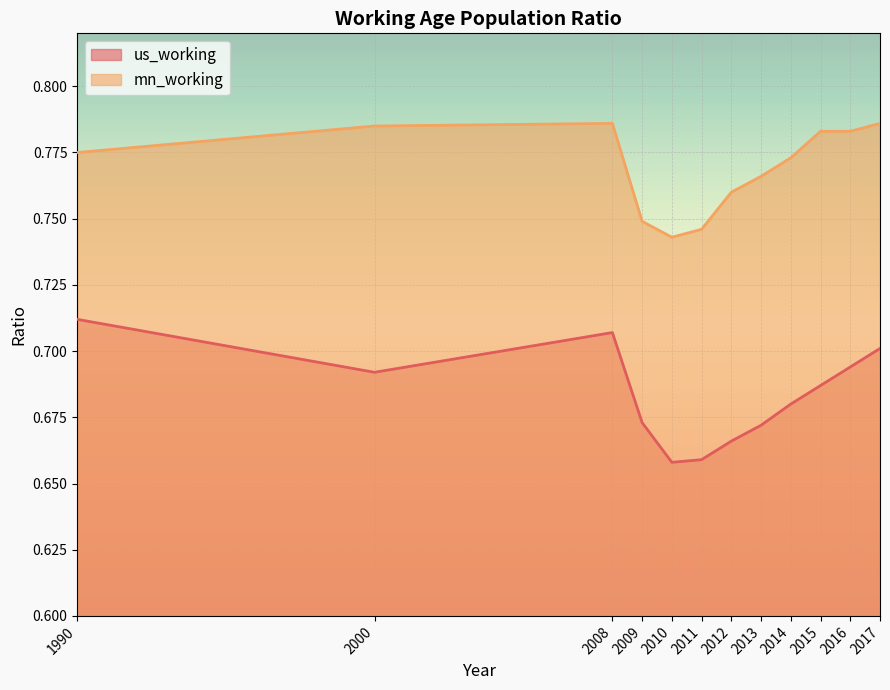

How many data points does each series have?

12